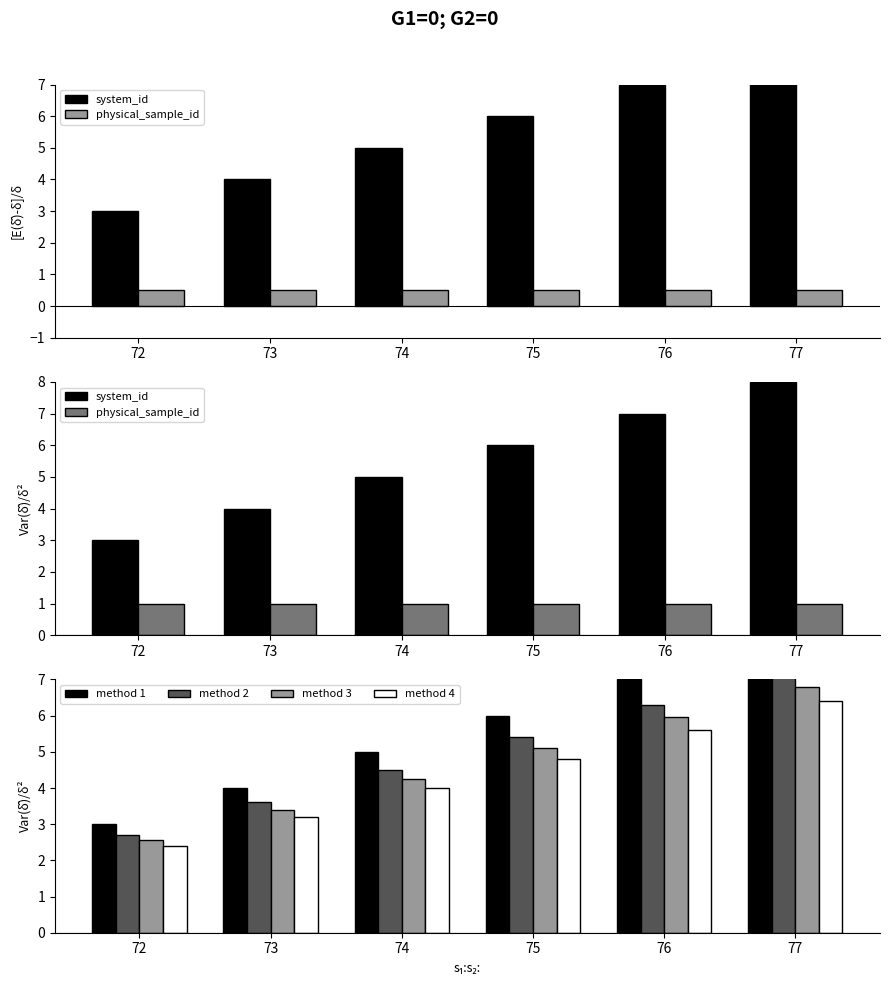

What is the difference between the method 1 values at 72 and 75?

3.0